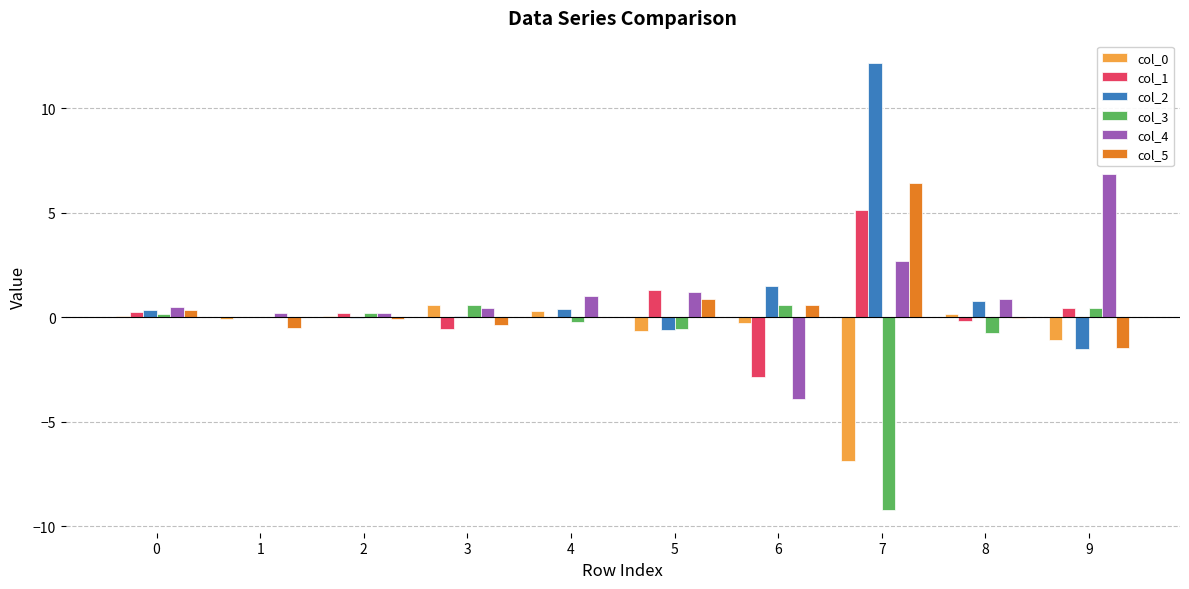

What is the maximum value shown in the chart?

12.2